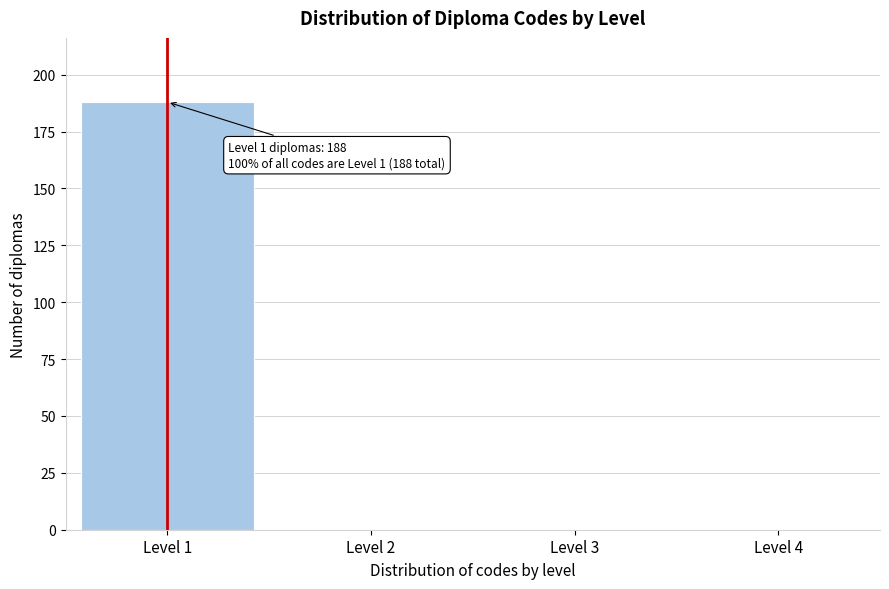

Reading right to left, extract all data points from this chart.

Level 4=0	Level 3=0	Level 2=0	Level 1=188